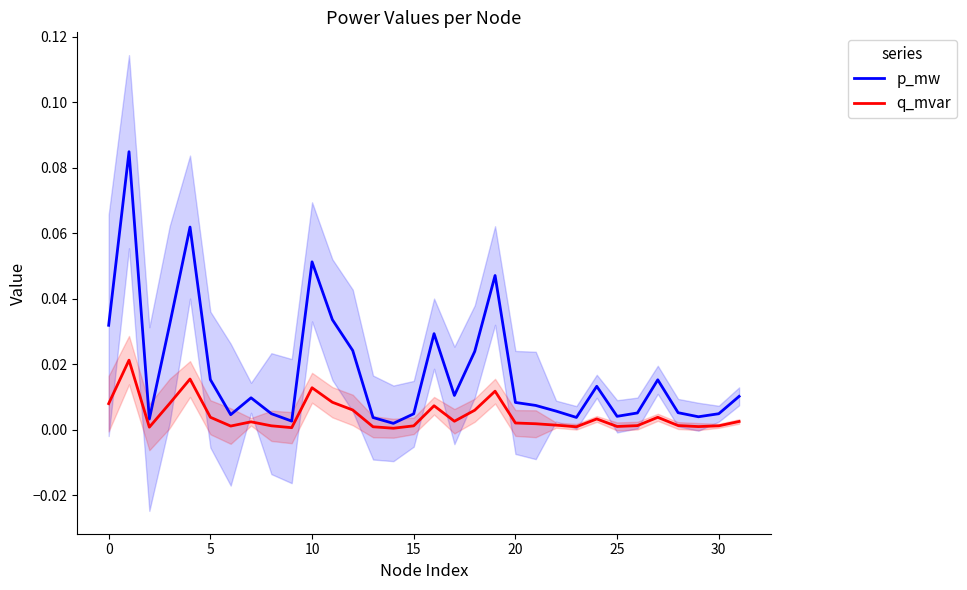

How many categories are shown in the chart?

32